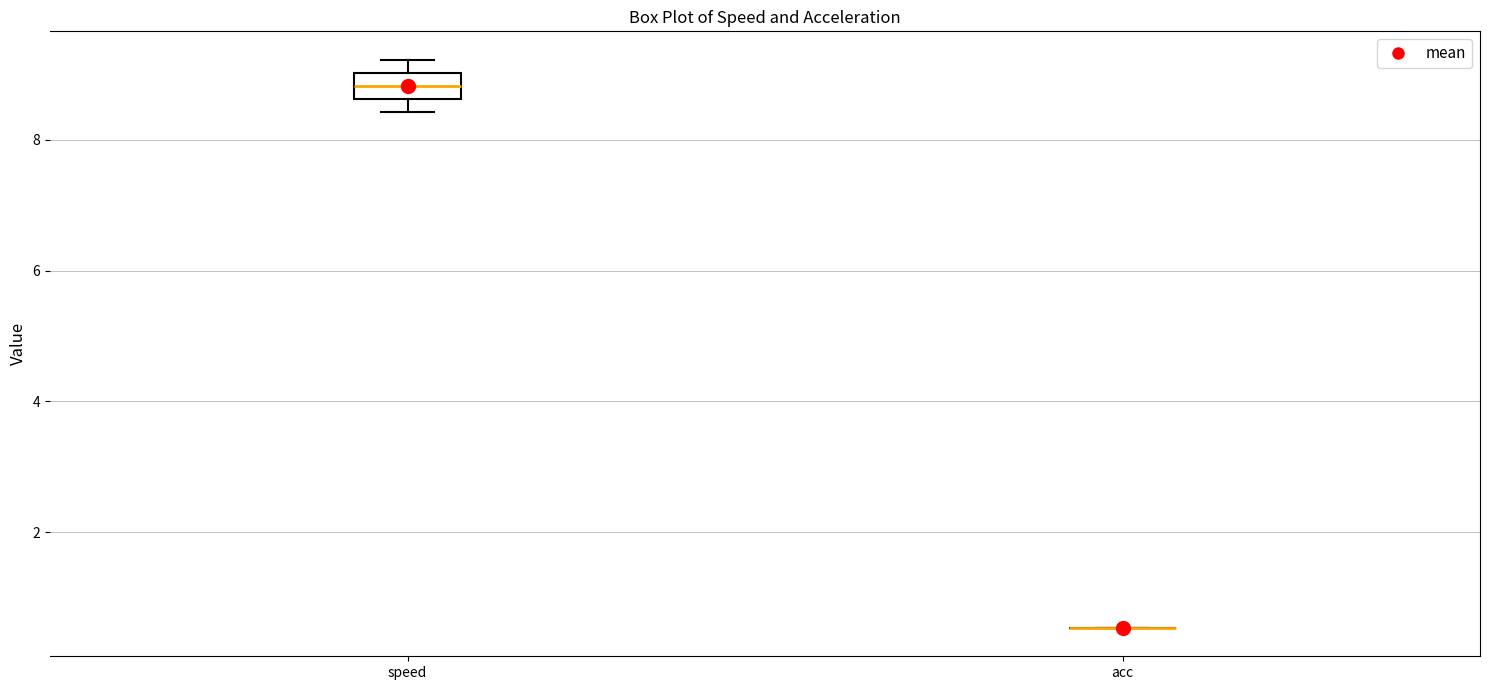

Reading left to right, read every box against the y-axis: the position of its median line, the range the box covers, and the ends of its whiskers. The values are not printed on the chart, so give them approximately, as read against the axis.

speed: median 8.8, box 8.6 to 9.0, whiskers 8.4 to 9.2
acc: box collapsed to a line at 0.6, whiskers 0.6 to 0.6